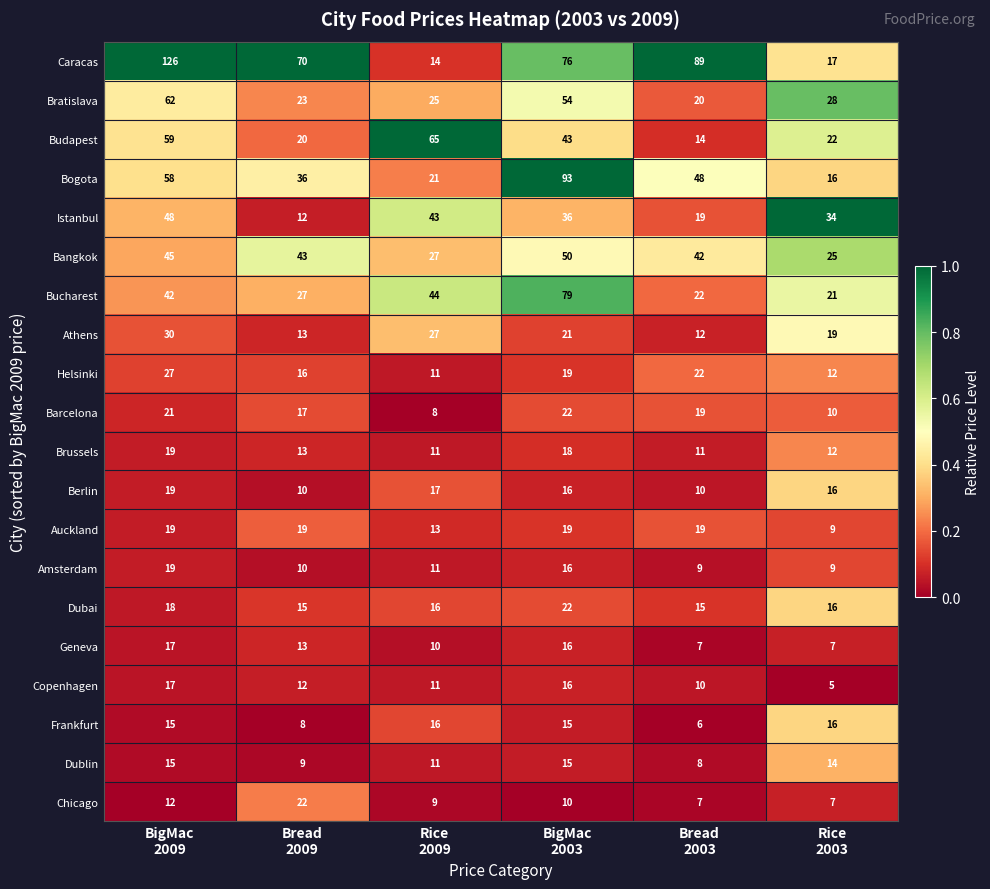

Which series has the largest total across all categories?

Caracas